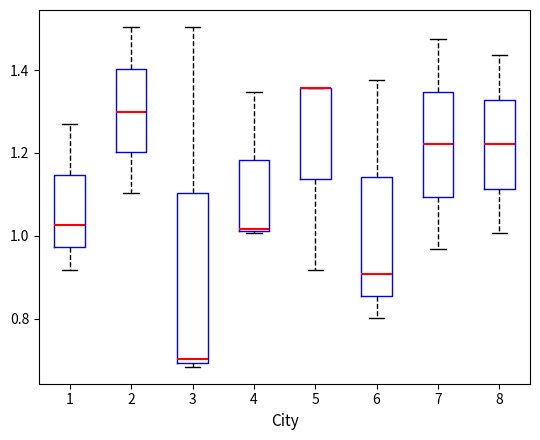

Reading left to right, read every box against the y-axis: the position of its median line, the range the box covers, and the ends of its whiskers. The values are not printed on the chart, so give them approximately, as read against the axis.

1: median 1.02, box 0.98 to 1.14, whiskers 0.92 to 1.26
2: median 1.30, box 1.20 to 1.40, whiskers 1.10 to 1.50
3: median 0.70 (just above the box's lower edge), box 0.70 to 1.10, whiskers 0.68 to 1.50
4: median 1.02, box 1.02 to 1.18, whiskers 1.00 to 1.34
5: median 1.36 (drawn on the box's upper edge), box 1.14 to 1.36, whiskers 0.92 to 1.36
6: median 0.90, box 0.86 to 1.14, whiskers 0.80 to 1.38
7: median 1.22, box 1.10 to 1.34, whiskers 0.96 to 1.48
8: median 1.22, box 1.12 to 1.32, whiskers 1.00 to 1.44